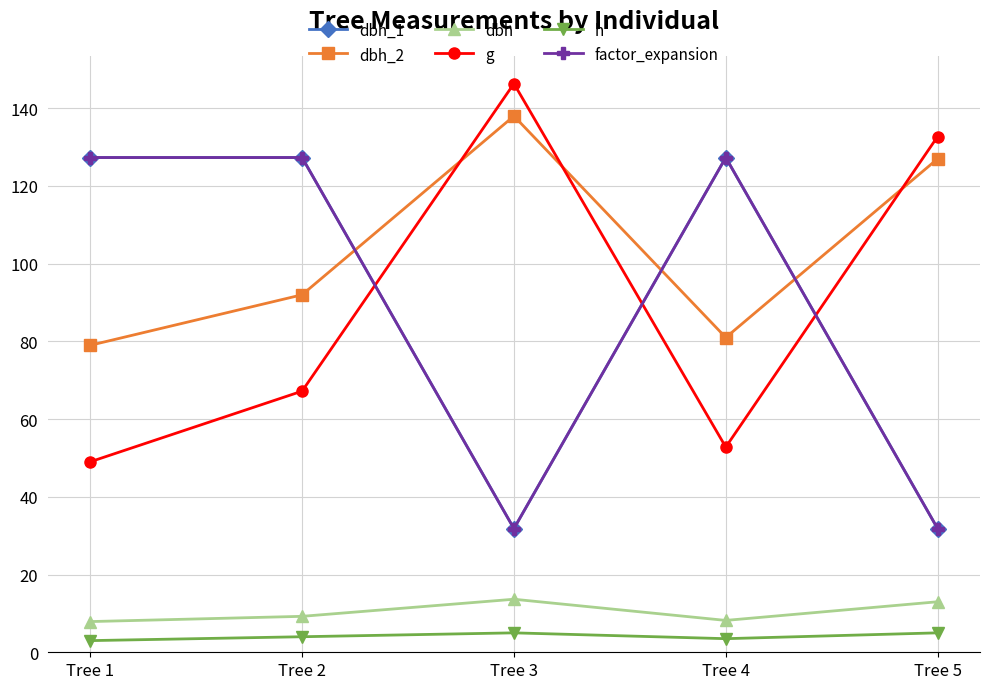

Is this an area chart (filled region under the line)?

No